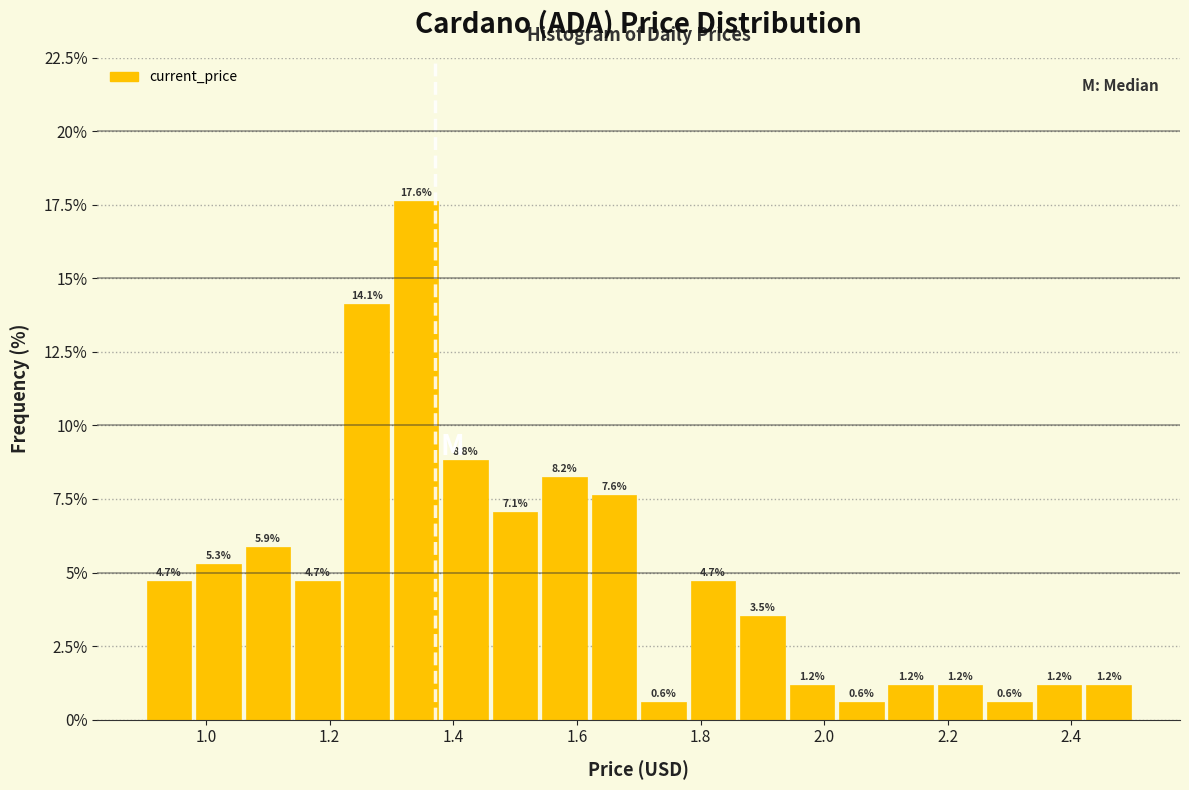

Which range on the x-axis has the tallest bar?

1.30 to 1.38